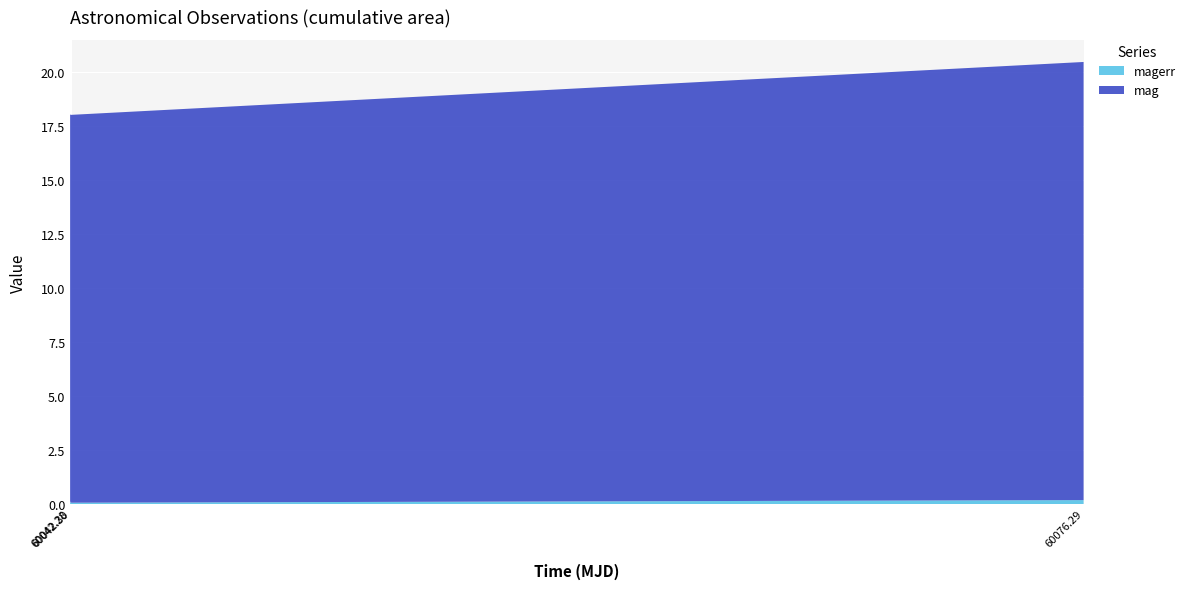

Reading left to right, what are all the values shown in this chart?

mag: 60042.2802893999=17.9	60042.30398150021=18.0	60076.28700229991=20.3
magerr: 60042.2802893999=0.1	60042.30398150021=0.1	60076.28700229991=0.2